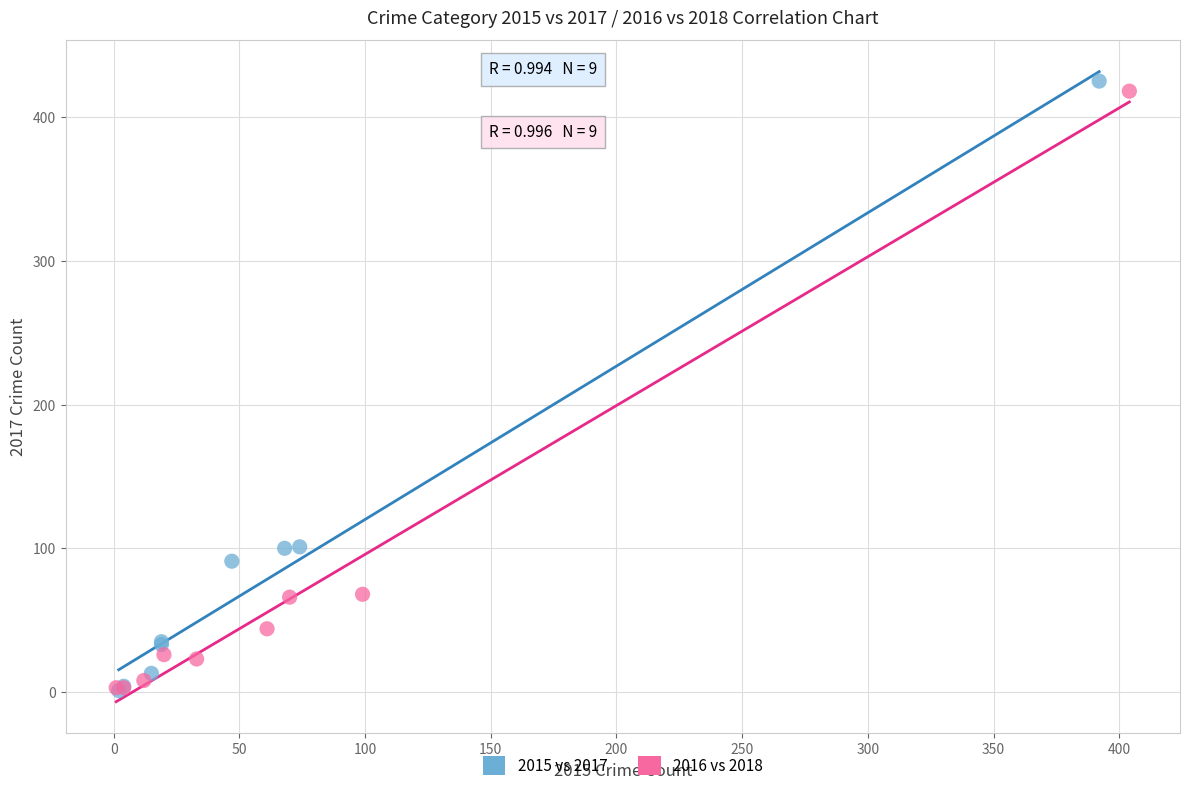

Which series has the largest Y range (max minus min)?

2015 vs 2017